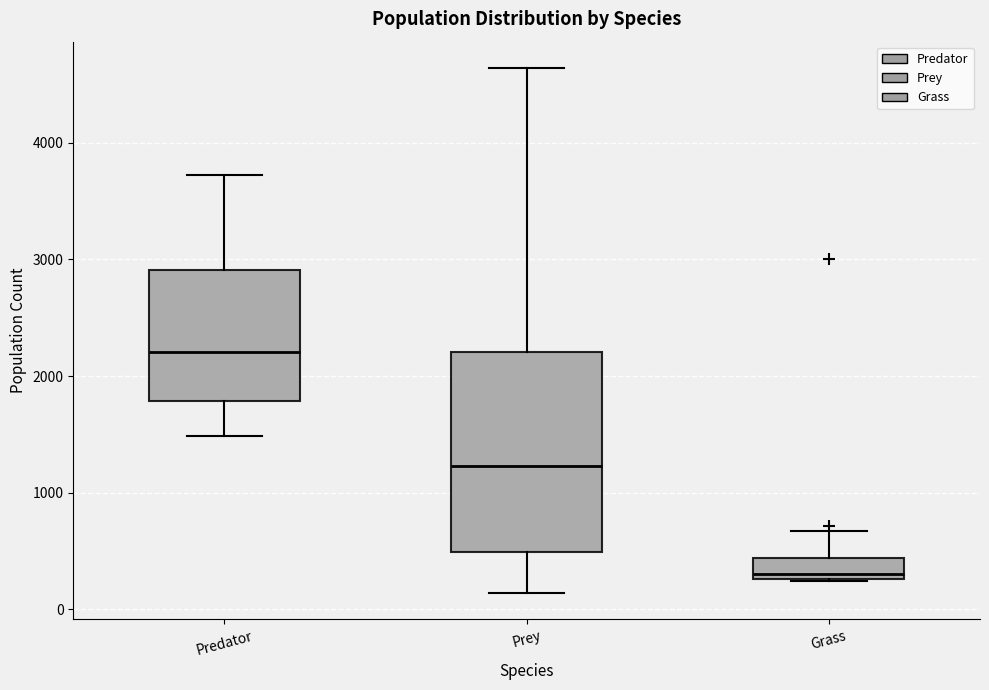

Reading left to right, transcribe this box plot: for each box, give where its median line is, the range the box spans, and where its two whiskers end, as read against the y-axis. The values are not printed on the chart, so give them approximately, as read against the axis.

Predator: median 2200, box 1800 to 2900, whiskers 1500 to 3700
Prey: median 1200, box 500 to 2200, whiskers 100 to 4600
Grass: median 300 (just above the box's lower edge), box 300 to 400, whiskers 200 to 700